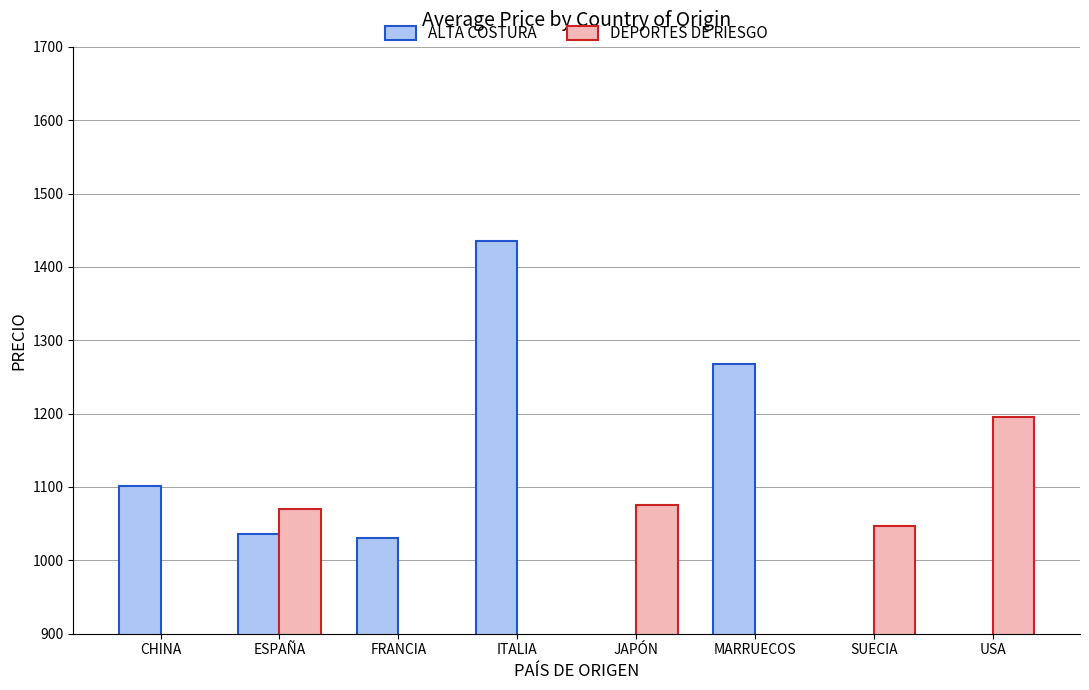

List the series in order of their peak value, lowest first.

DEPORTES DE RIESGO, ALTA COSTURA